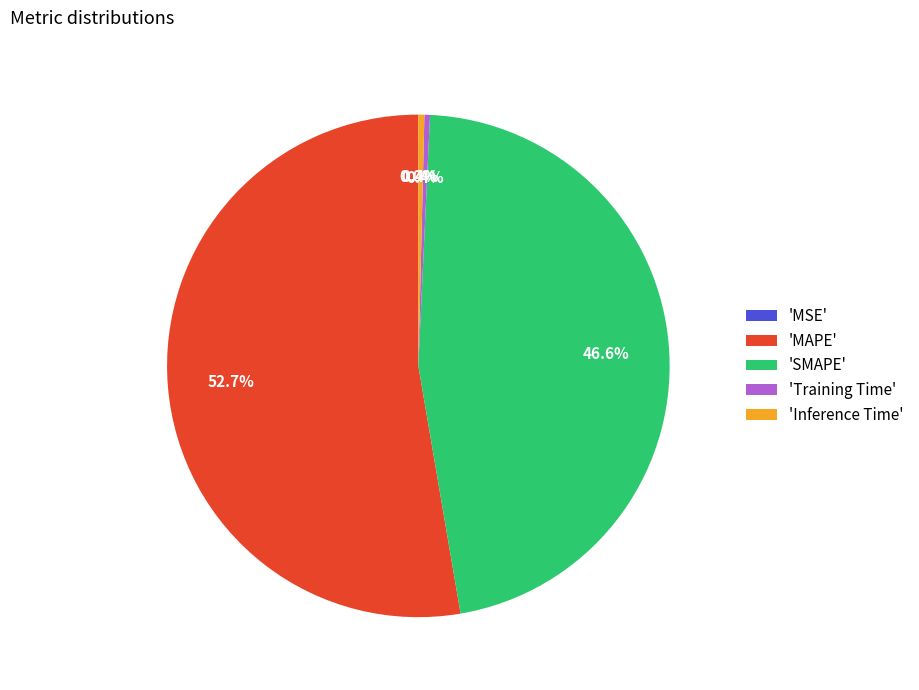

What is the largest slice in the pie chart?

'MAPE'